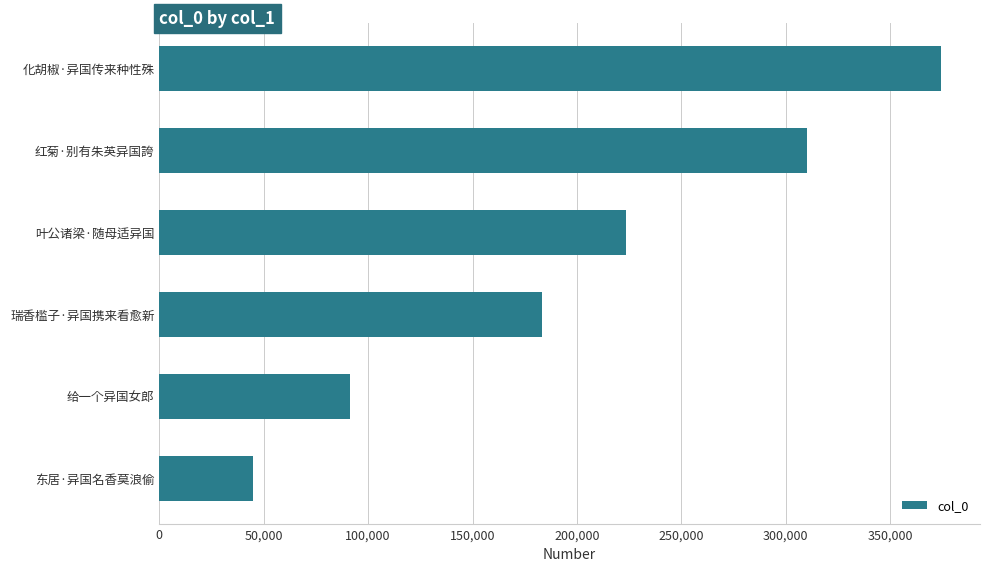

What is the maximum value shown in the chart?

374310